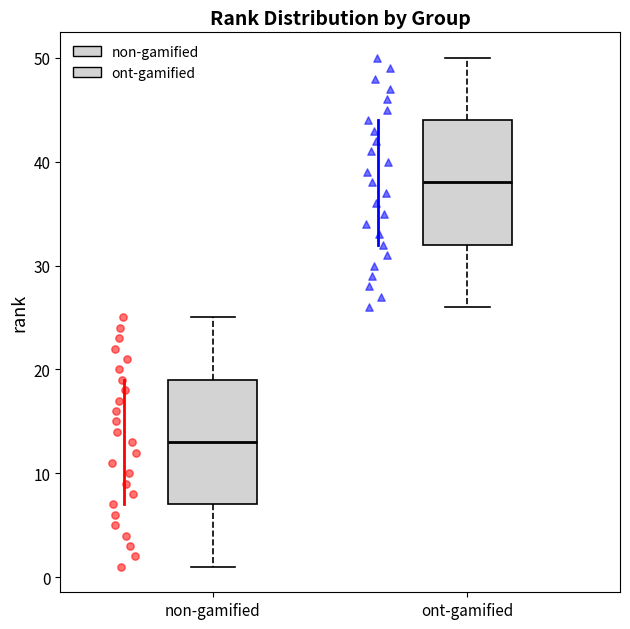

Reading left to right, transcribe this box plot: for each box, give where its median line is, the range the box spans, and where its two whiskers end, as read against the y-axis. The values are not printed on the chart, so give them approximately, as read against the axis.

non-gamified: median 13, box 7 to 19, whiskers 1 to 25
ont-gamified: median 38, box 32 to 44, whiskers 26 to 50